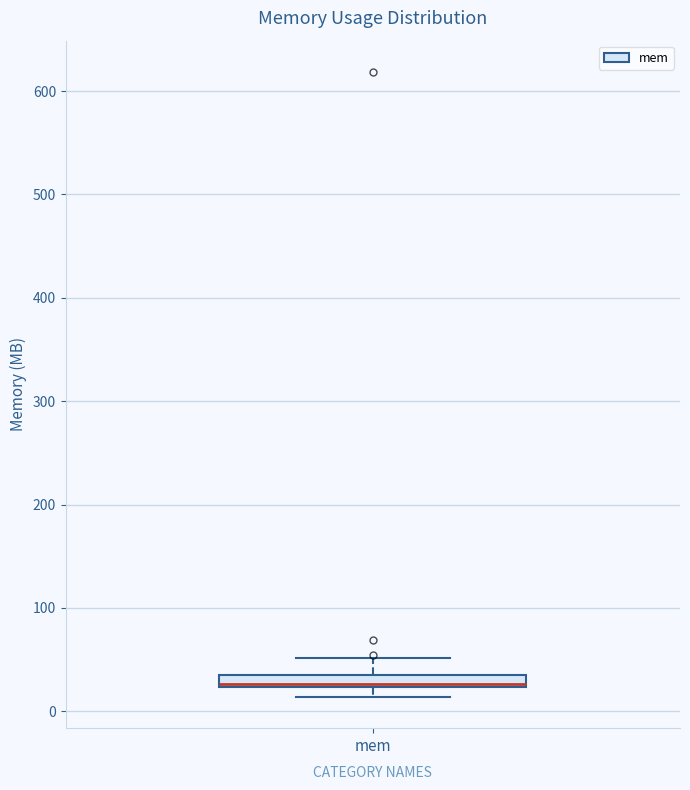

Where does the lower whisker of the box for mem end on the y-axis? The values are not printed on the chart, so give them approximately, as read against the axis.

10